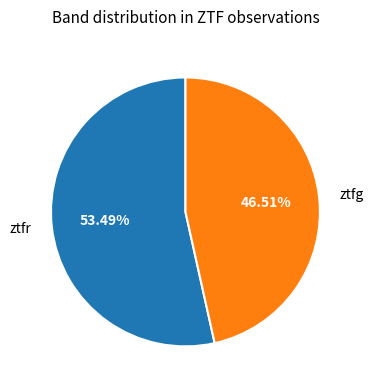

Between ztfr and ztfg, which is larger?

ztfr